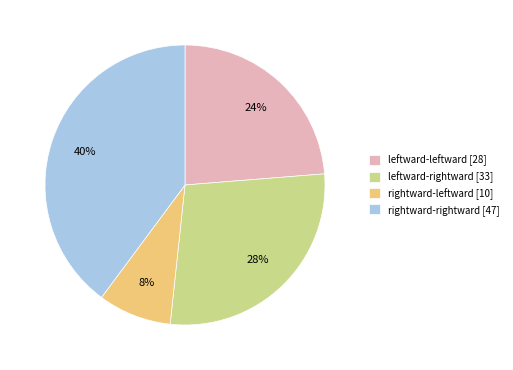

To the nearest percent, what percentage of the pie is rightward-leftward?

8%